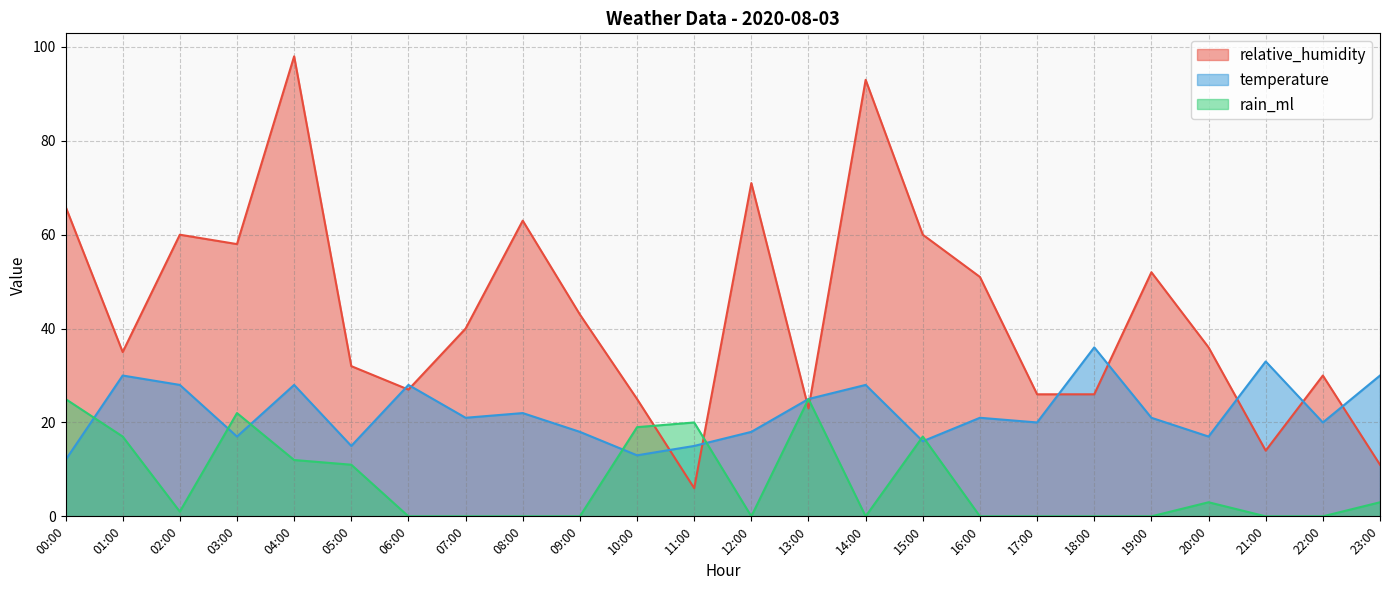

How many intersections are there between temperature and relative_humidity?

11